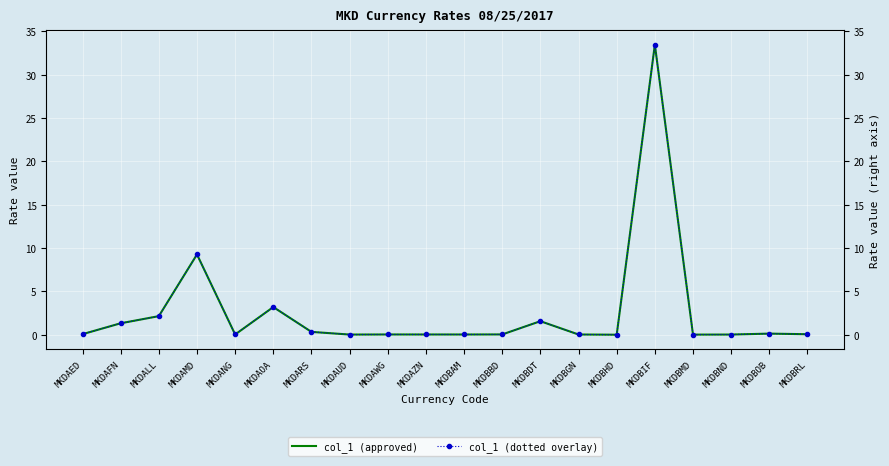

How many categories are shown in the chart?

20